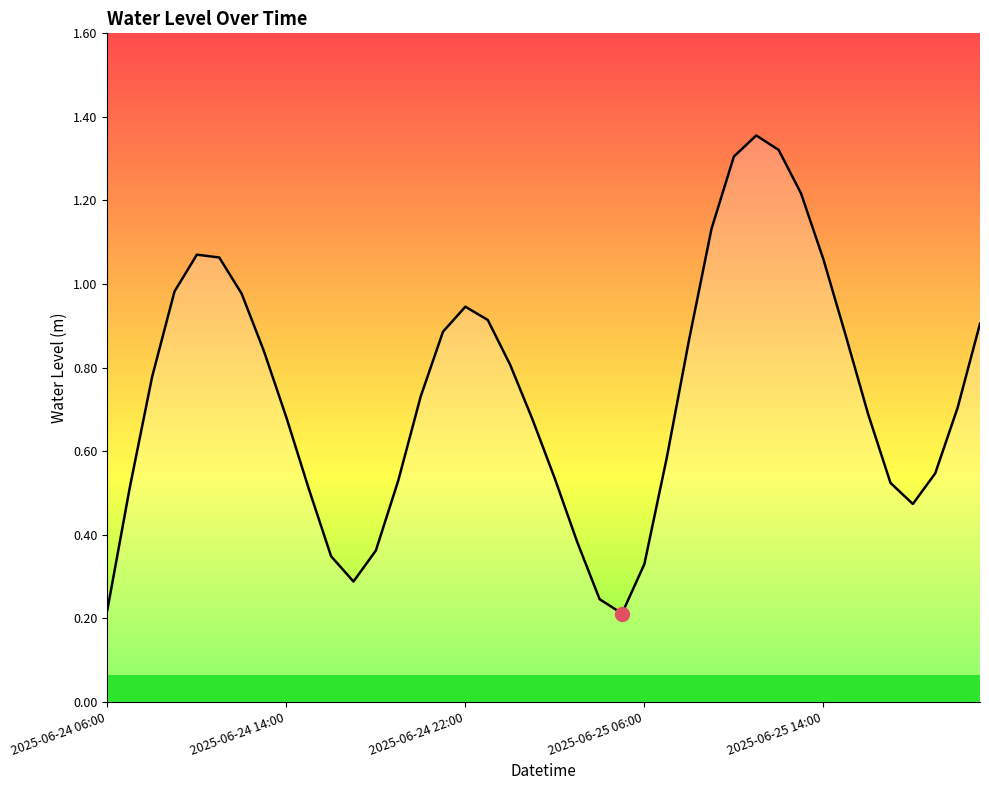

Is this an area chart (filled region under the line)?

Yes